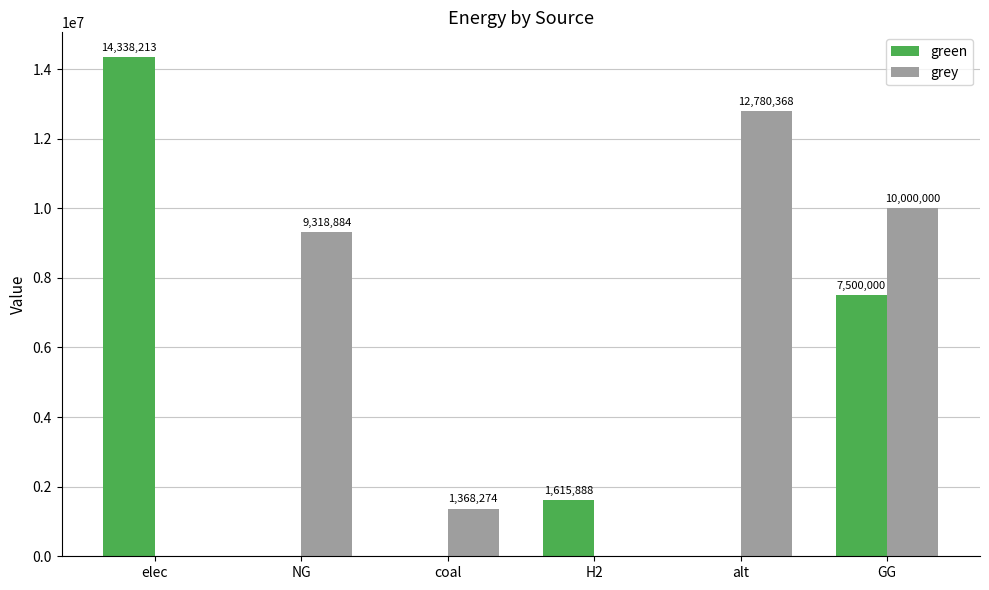

Which series has the widest spread of values?

green